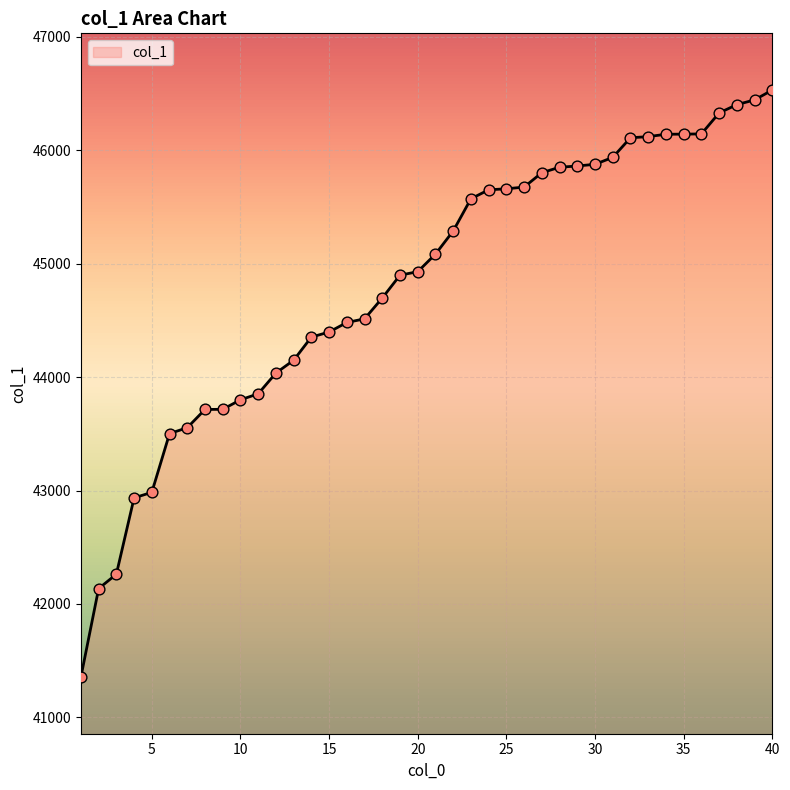

What is the minimum value shown in the chart?

41355